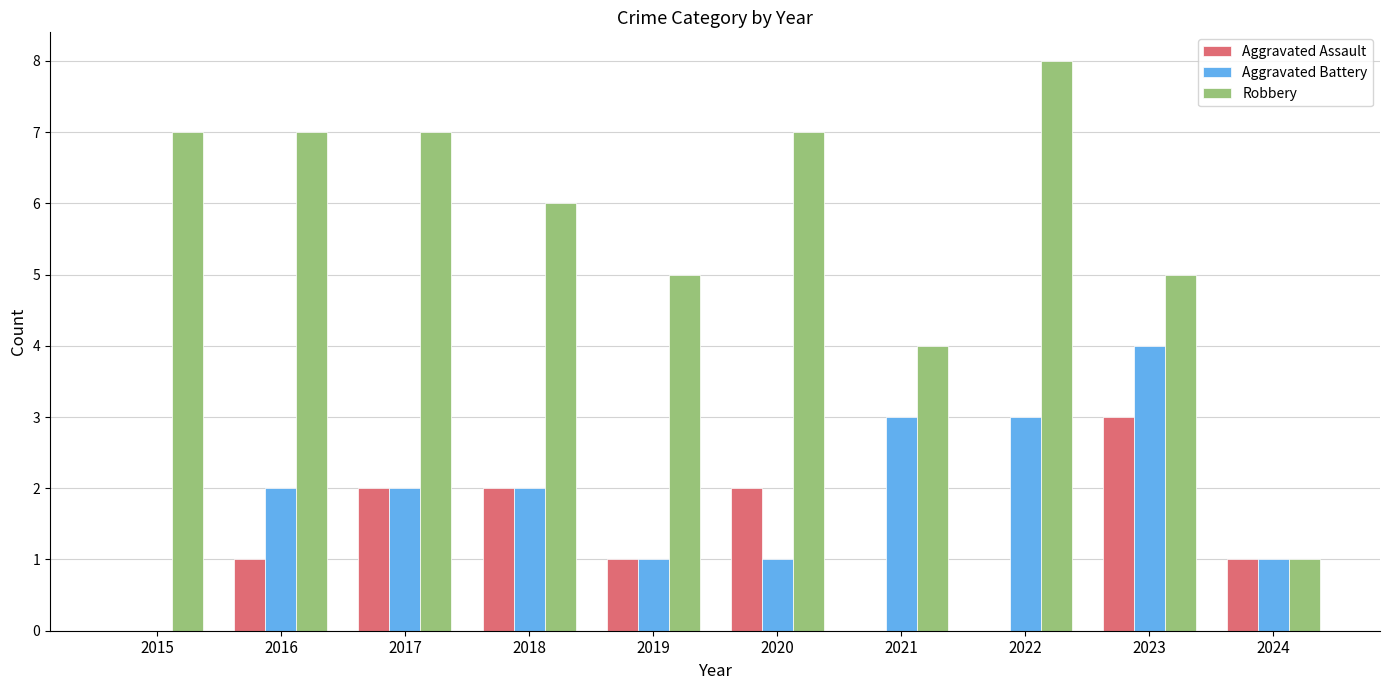

Reading right to left, list all the values displayed in this chart.

Aggravated Assault: 2024=1	2023=3	2022=0	2021=0	2020=2	2019=1	2018=2	2017=2	2016=1	2015=0
Aggravated Battery: 2024=1	2023=4	2022=3	2021=3	2020=1	2019=1	2018=2	2017=2	2016=2	2015=0
Robbery: 2024=1	2023=5	2022=8	2021=4	2020=7	2019=5	2018=6	2017=7	2016=7	2015=7